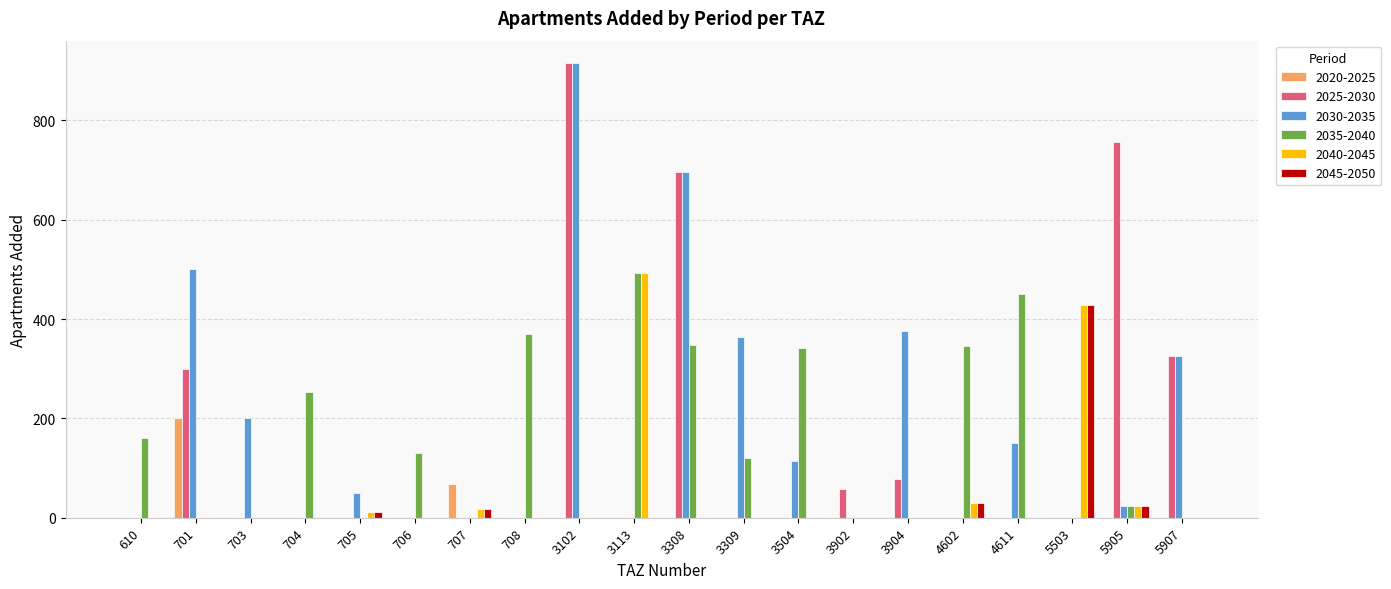

How many data points in 2045-2050 are above 0?

5